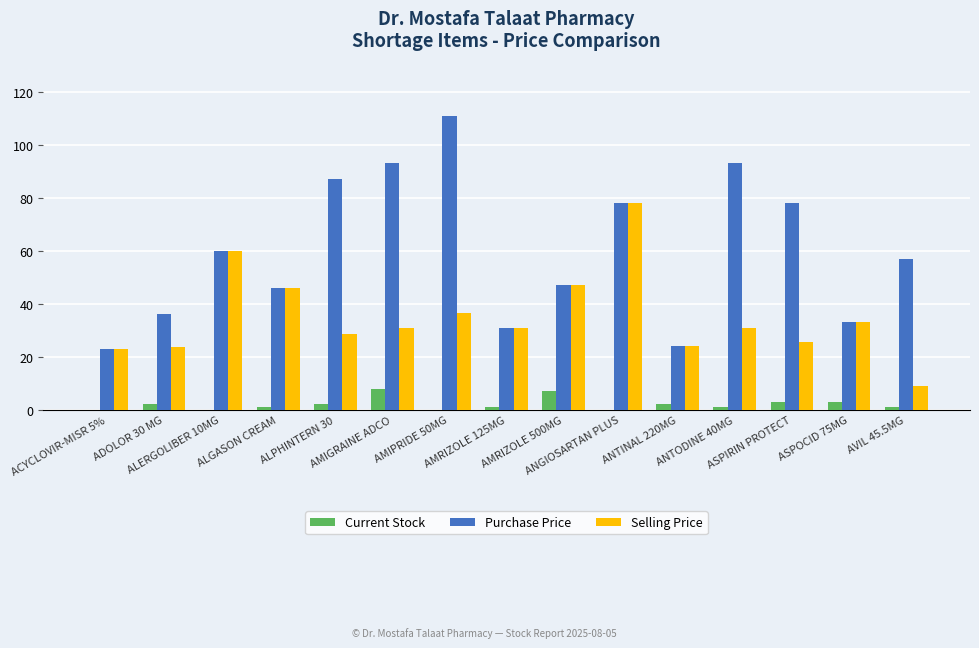

How many groups of bars are there?

15